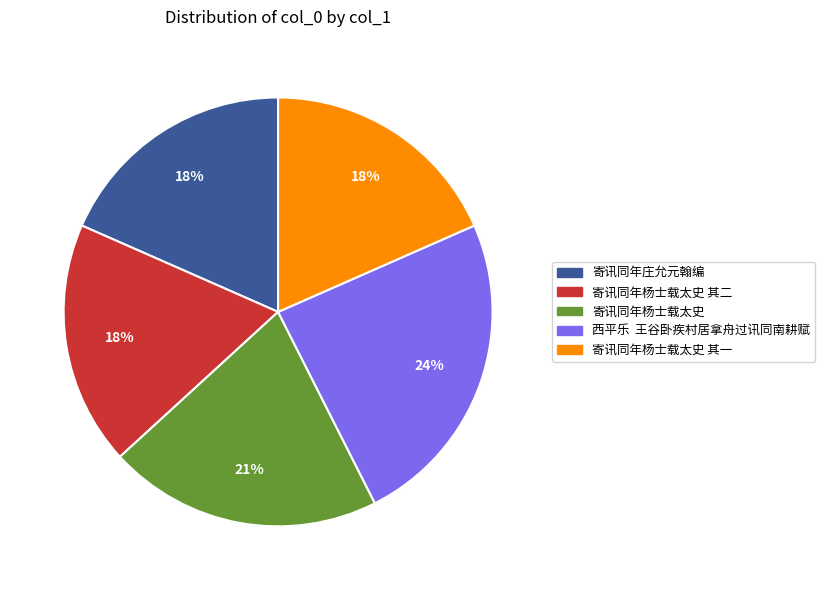

The 寄讯同年庄允元翰编 slice represents 8% of the pie. True or false?

False